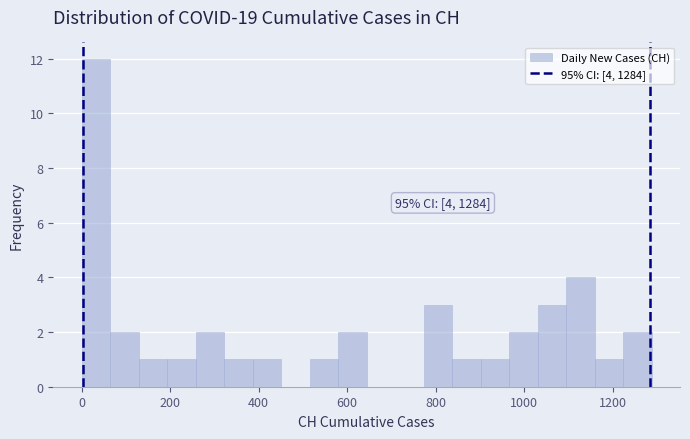

Read against the x-axis, roughly where is the centre of the tallest bar?

40